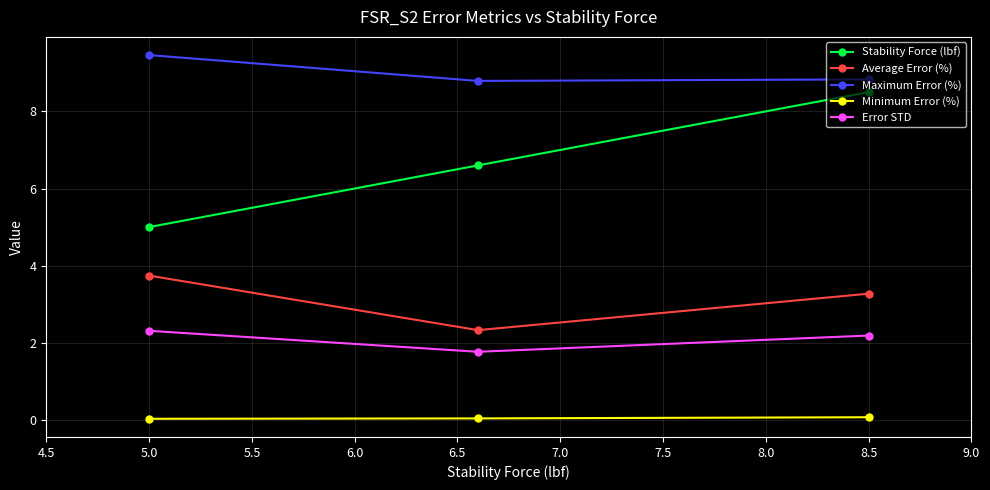

What is the value of the Stability Force (lbf) point at the 2nd from the left?

6.6